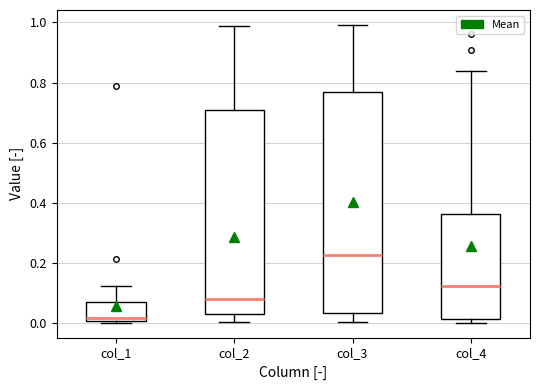

Which box is the tallest, from its lower edge to its upper edge?

col_3